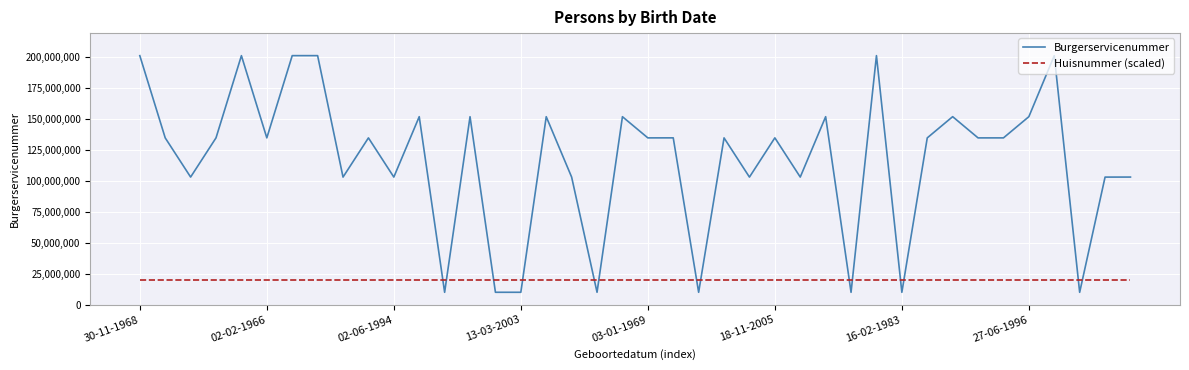

Does the chart have visible grid lines?

Yes